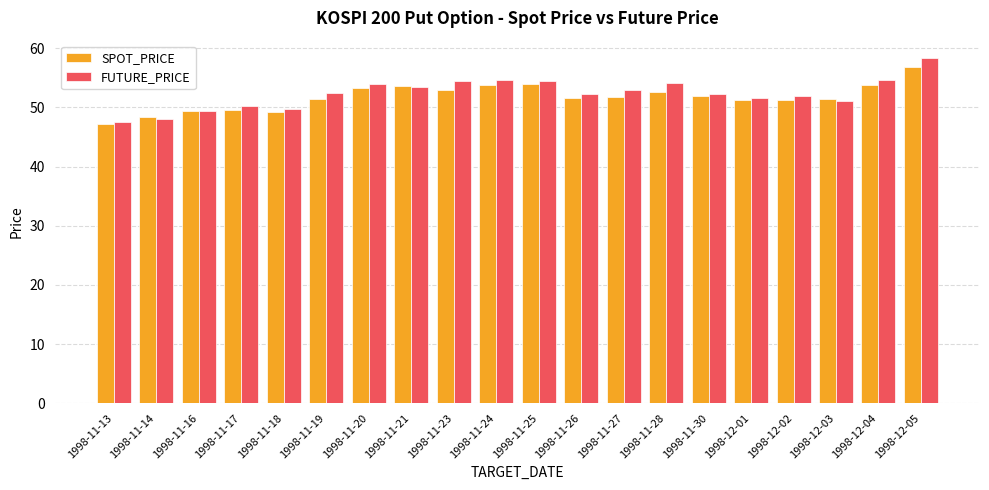

What is the average value of the SPOT_PRICE series?

51.8